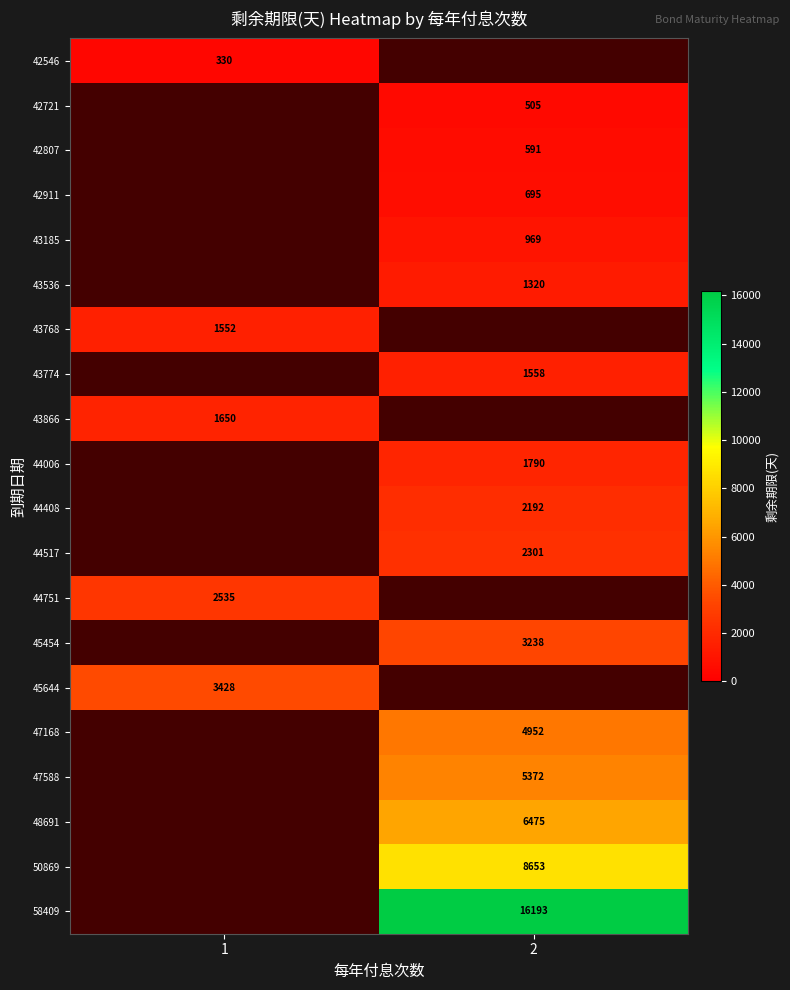

The value of 45644 at 1 is 3428. True or false?

True